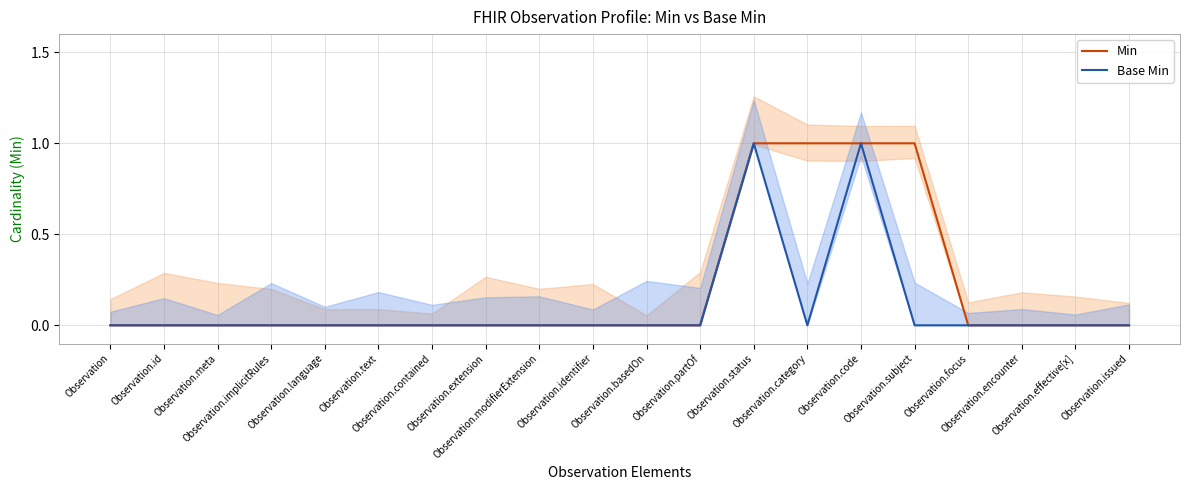

How many series are shown in this chart?

2